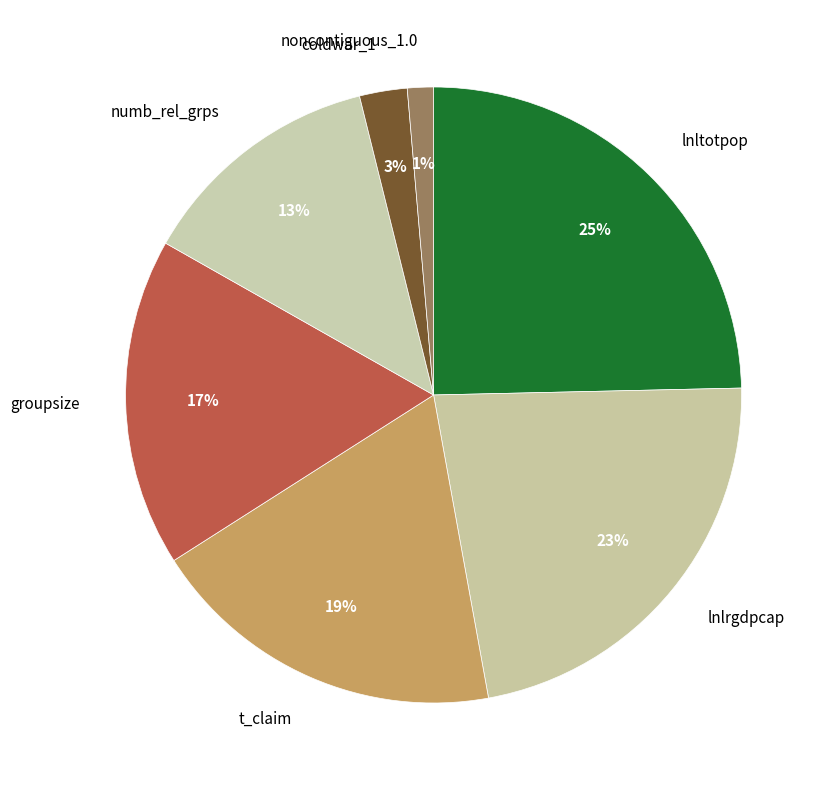

Count the number of slices in the pie.

7